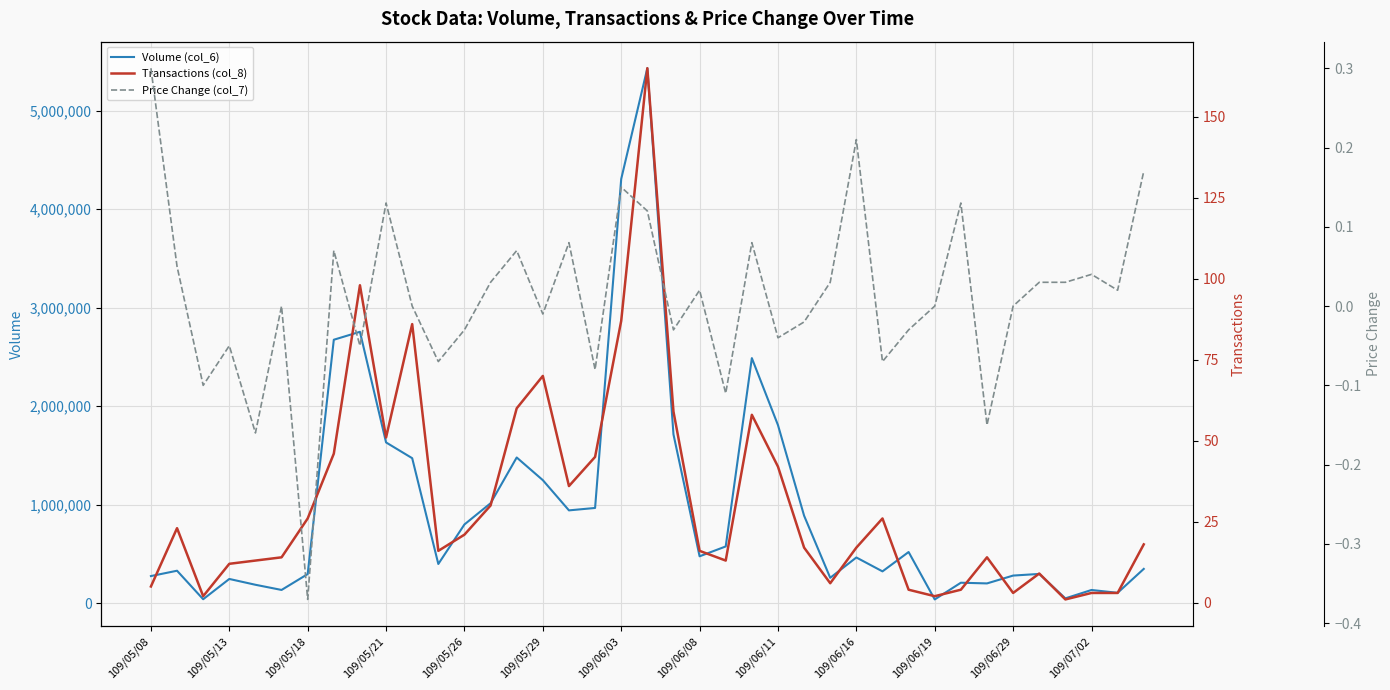

How many values in the Volume (col_6) series are below 464630?

19